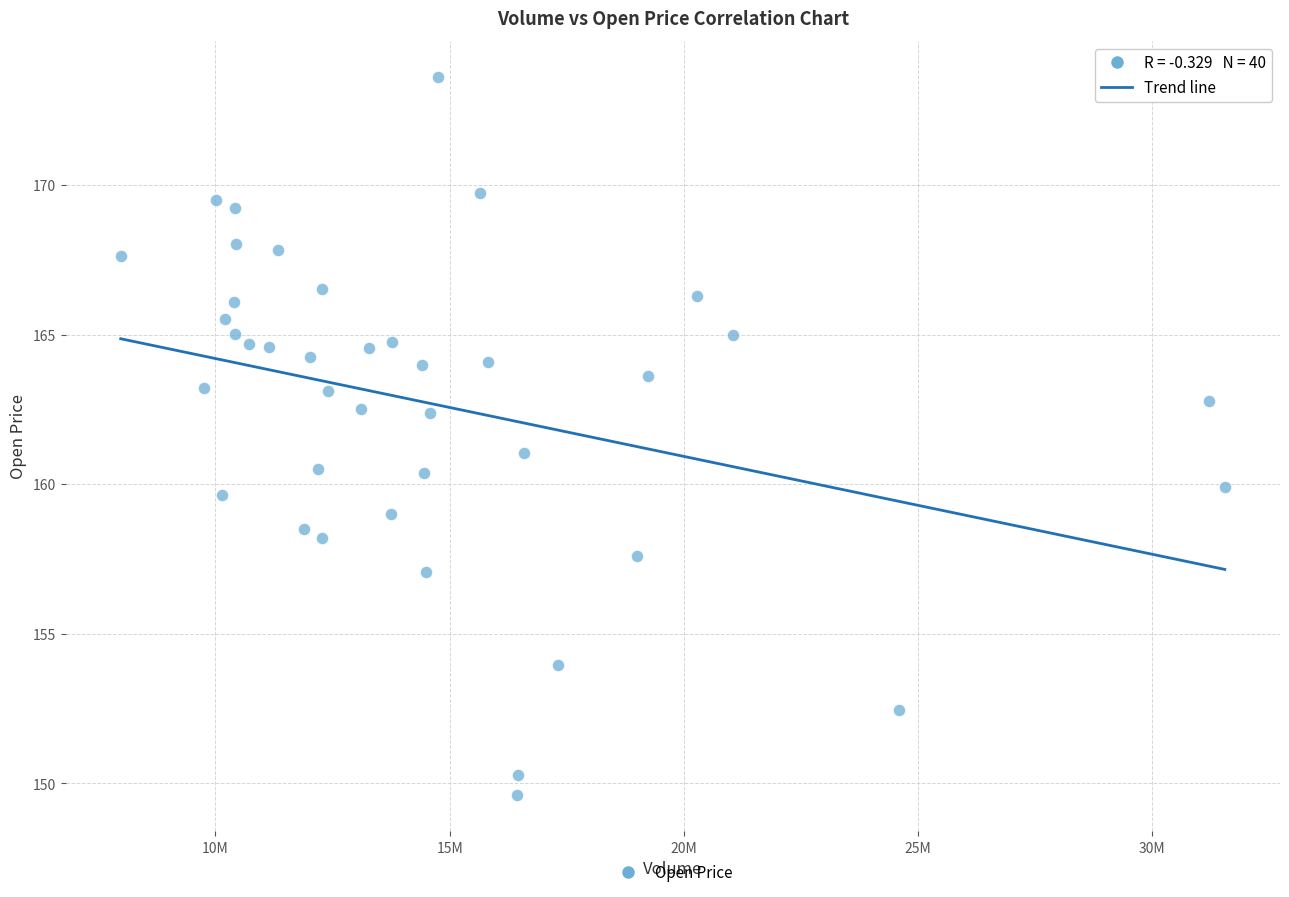

What is the range of X values (max minus min)?

23571213.0